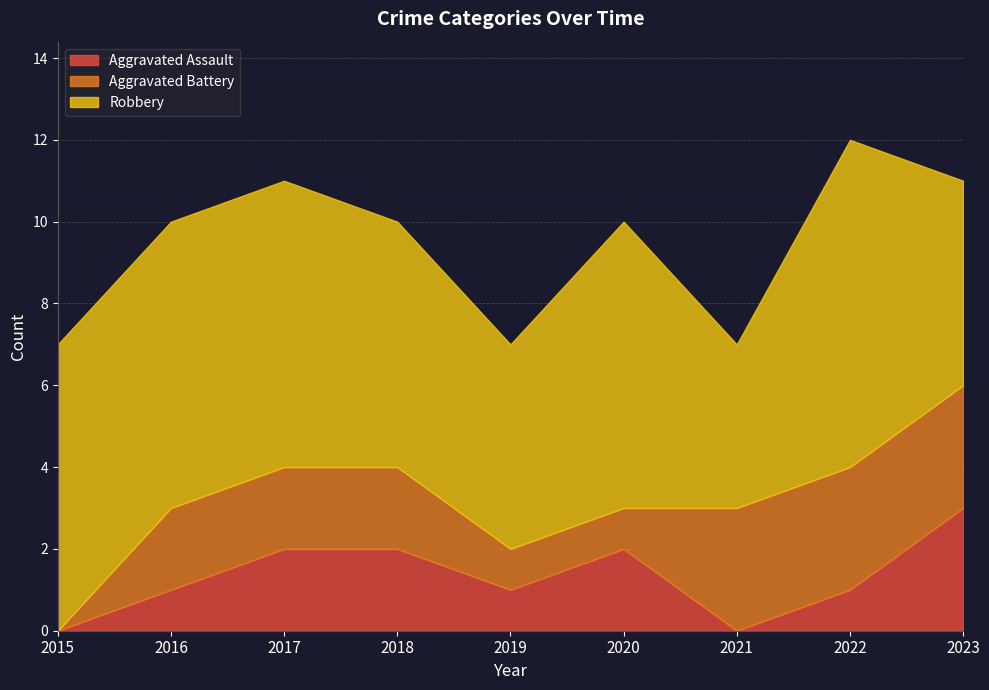

What is the value of the Robbery point at the 6th from the left?

7